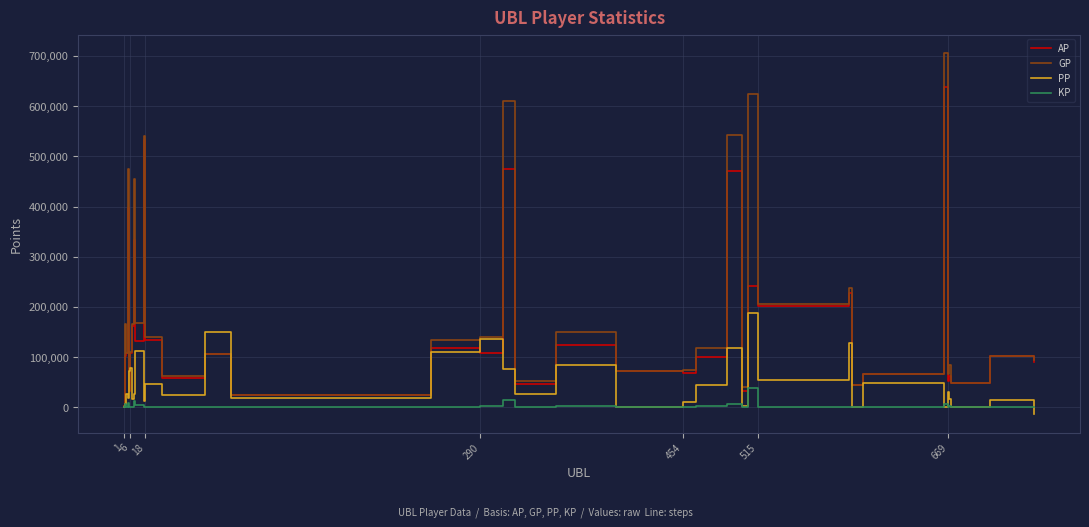

Which series has the largest range (max minus min)?

GP